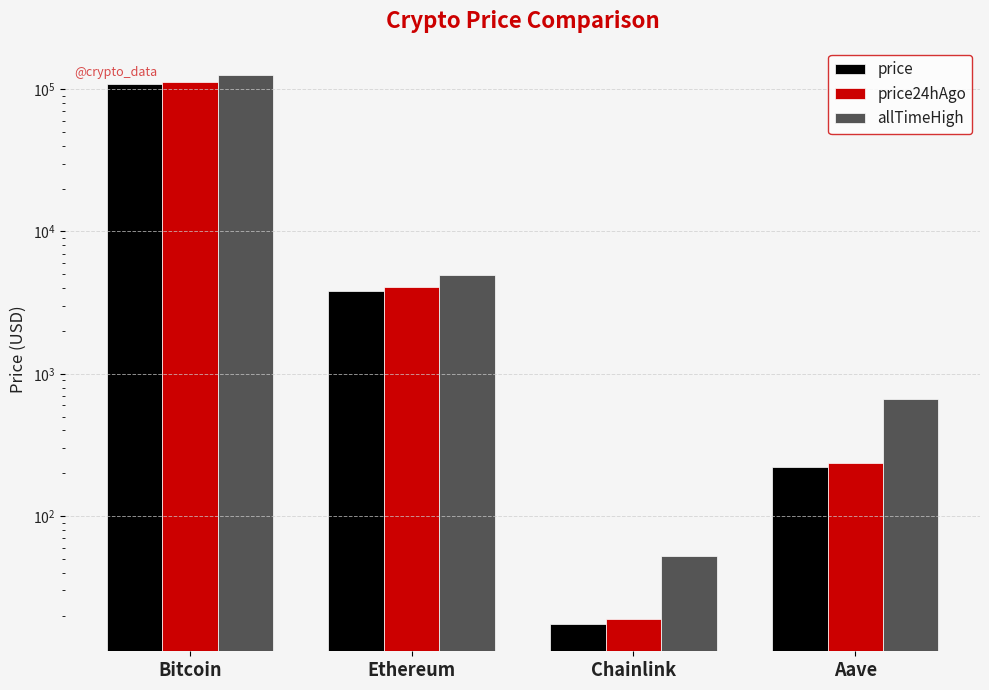

How many distinct data groups are displayed?

3